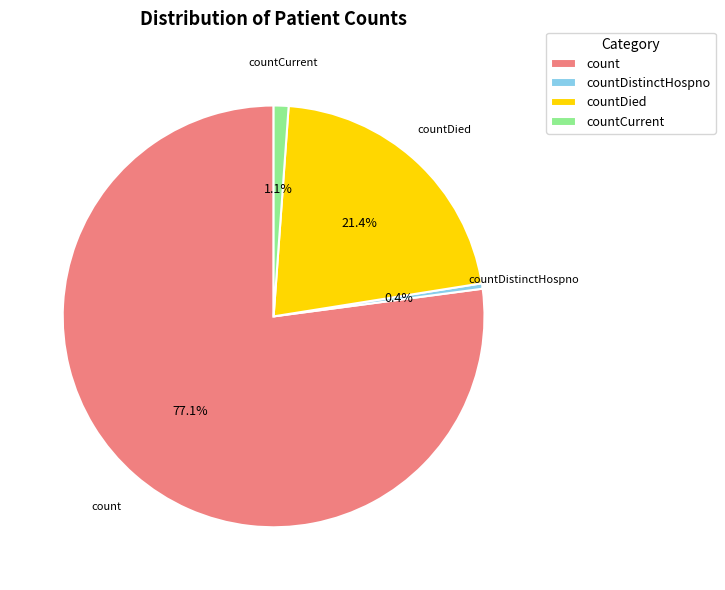

The count slice represents 77% of the pie. True or false?

True